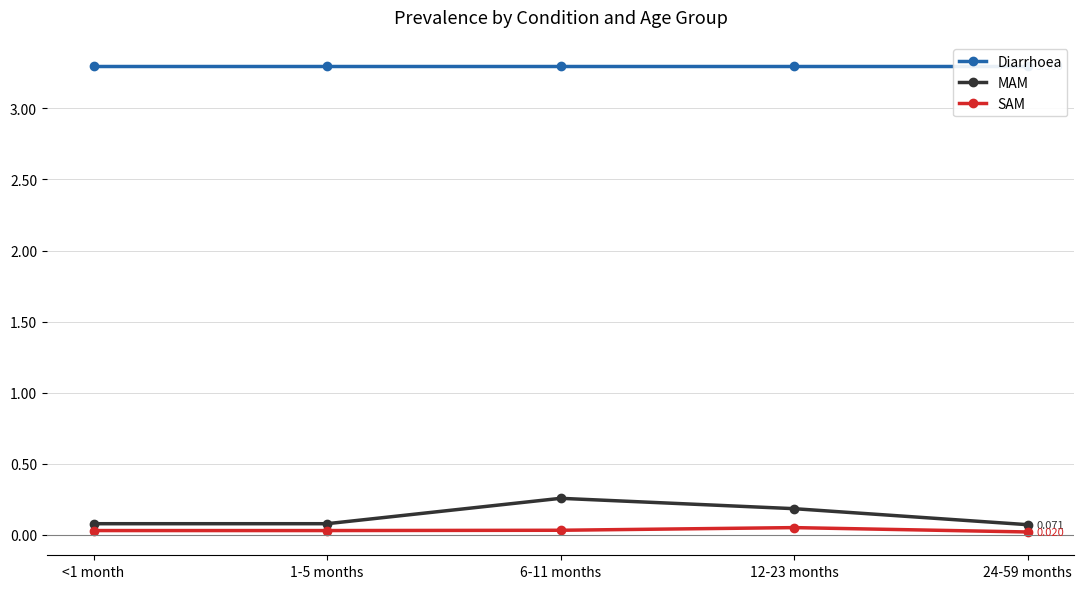

Rank the series at 1-5 months from highest to lowest value.

Diarrhoea, MAM, SAM